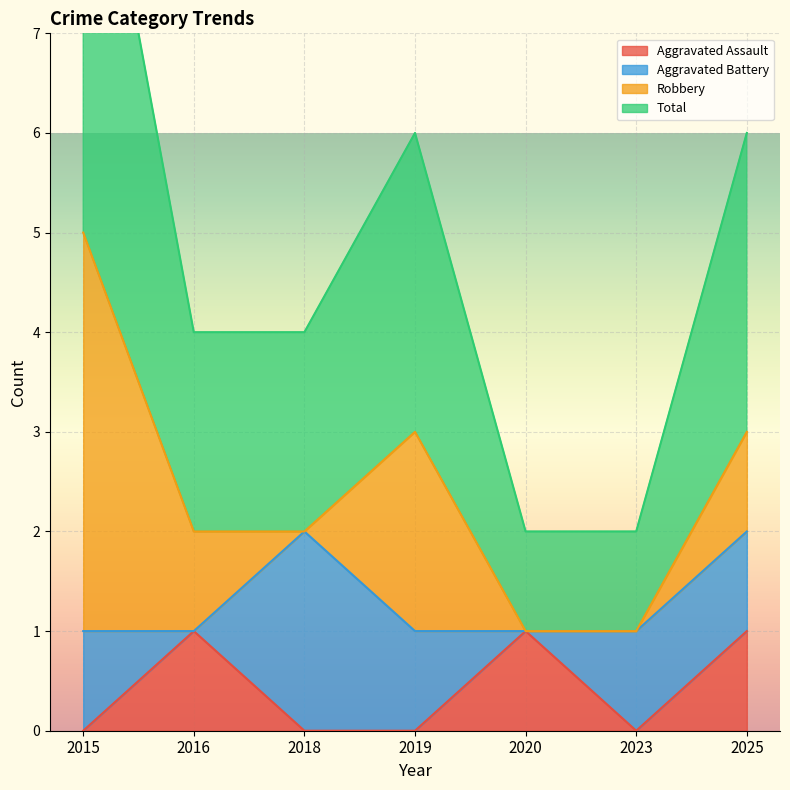

True or false: Aggravated Assault has more than 1 interior local peaks.

True